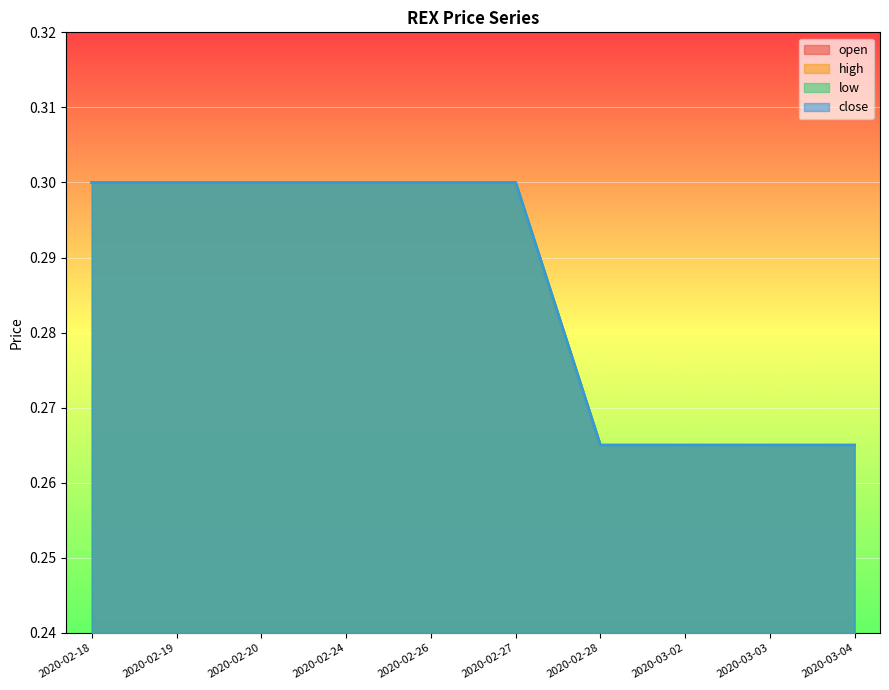

What position from the right is 2020-02-28?

4